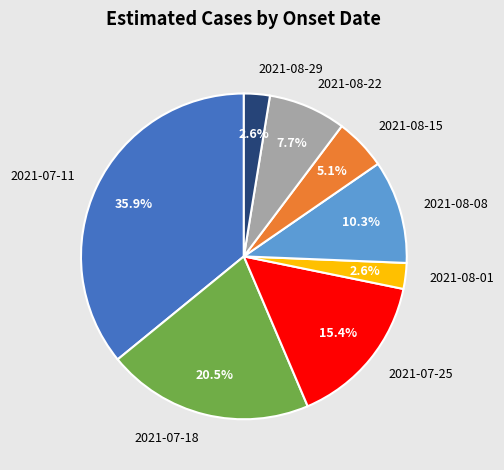

Does any single category account for the majority?

No